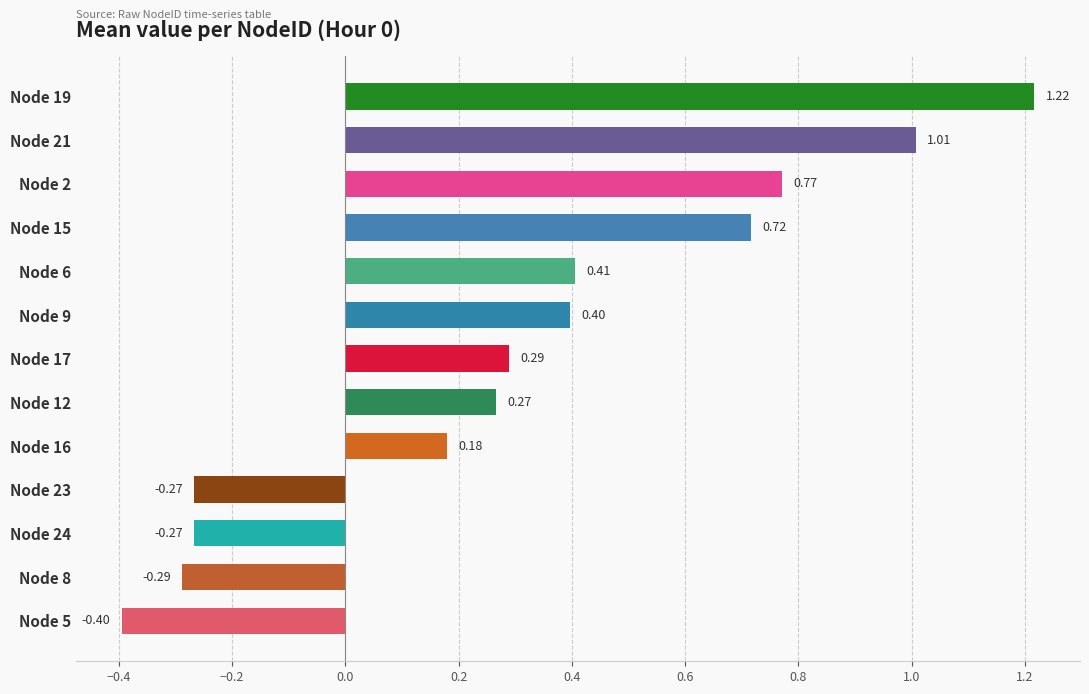

What is the difference between the second highest and minimum values?

1.4